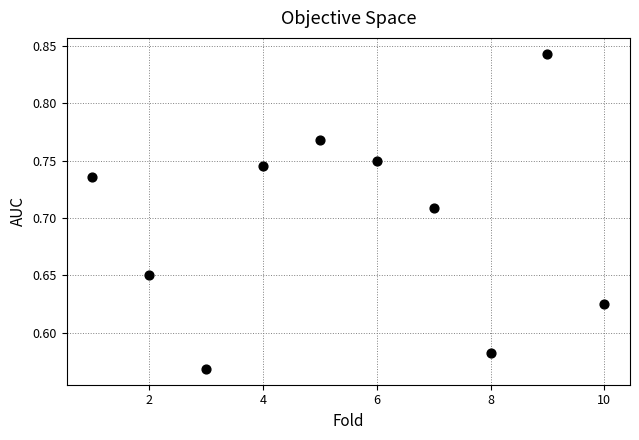

What is the range of Y values (max minus min)?

0.3